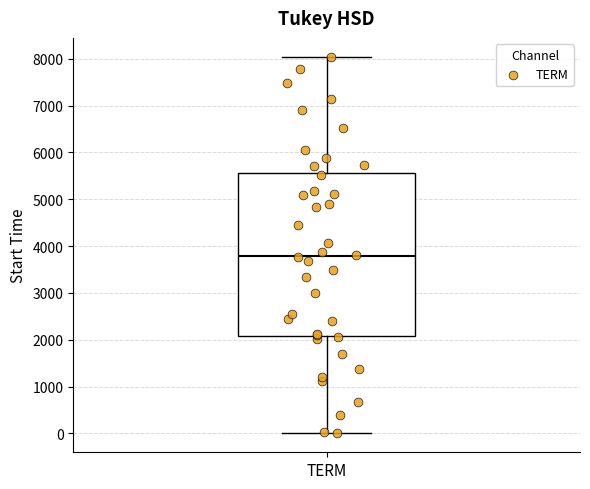

Transcribe this box plot: give where the median line is, the range the box spans, and where the two whiskers end, as read against the y-axis. The values are not printed on the chart, so give them approximately, as read against the axis.

median 3800, box 2100 to 5600, whiskers 0 to 8000